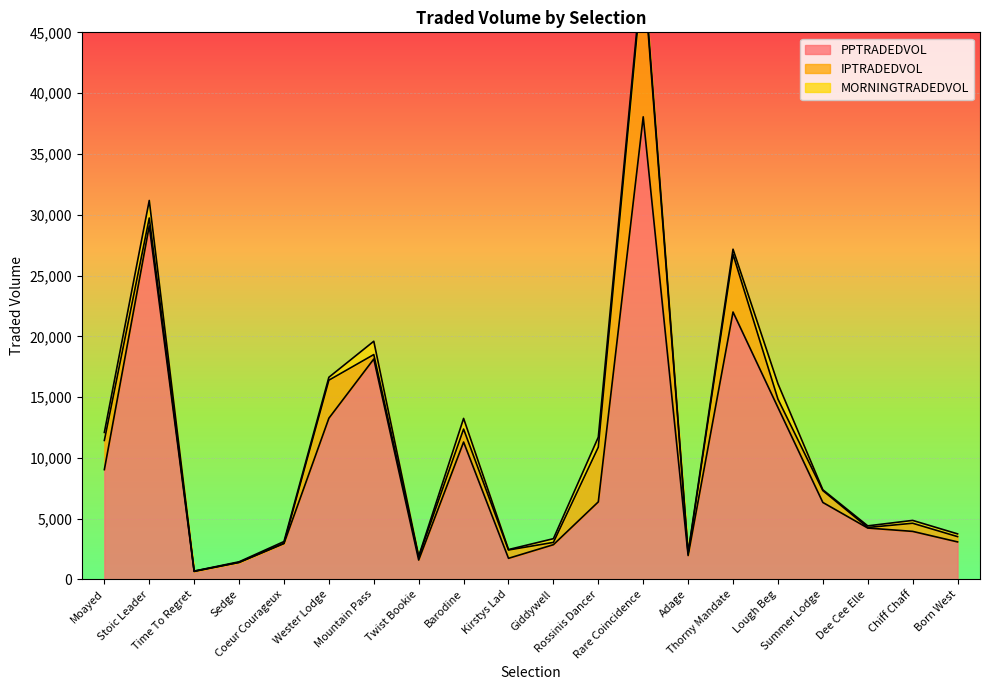

How many values in the IPTRADEDVOL series exceed 669?

10